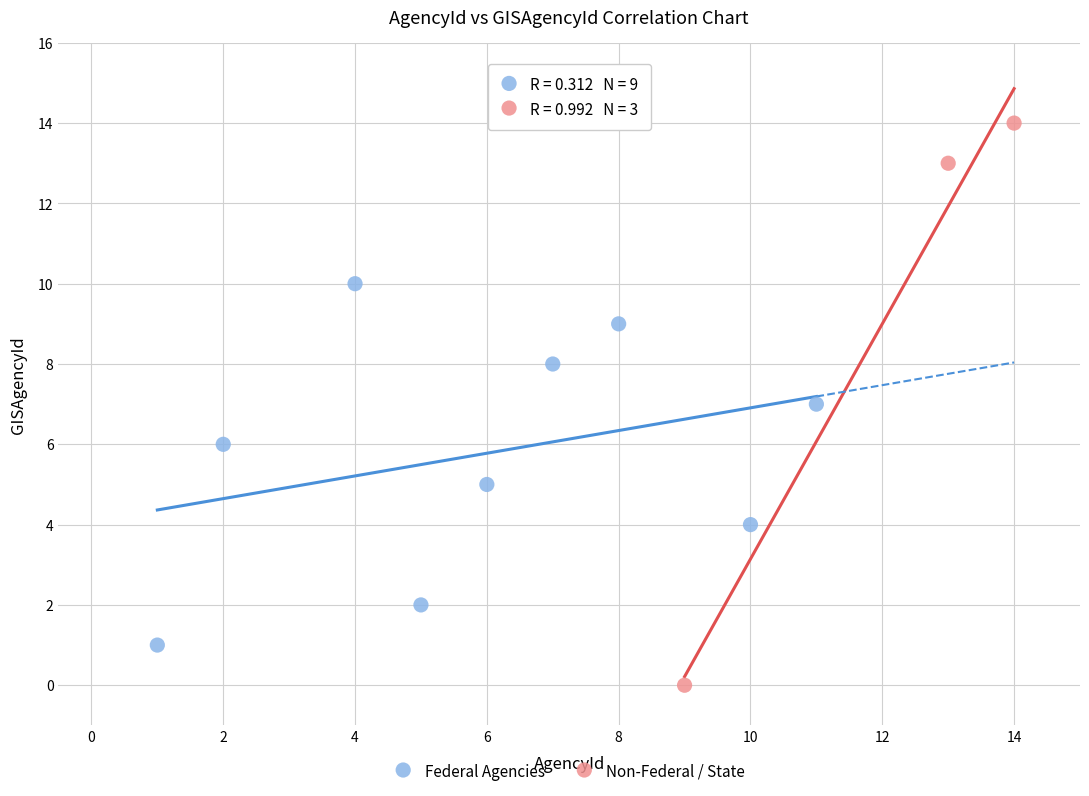

Which series has the widest spread of Y values?

Non-Federal / State